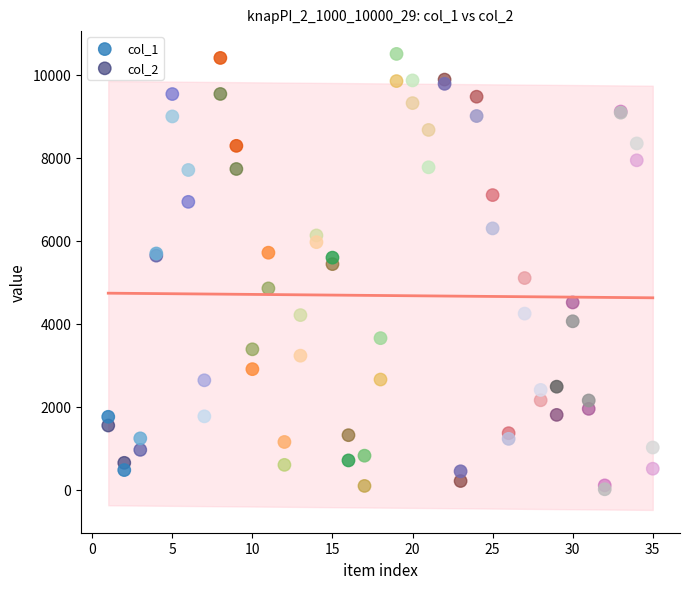

Which series has the widest spread of Y values?

col_1